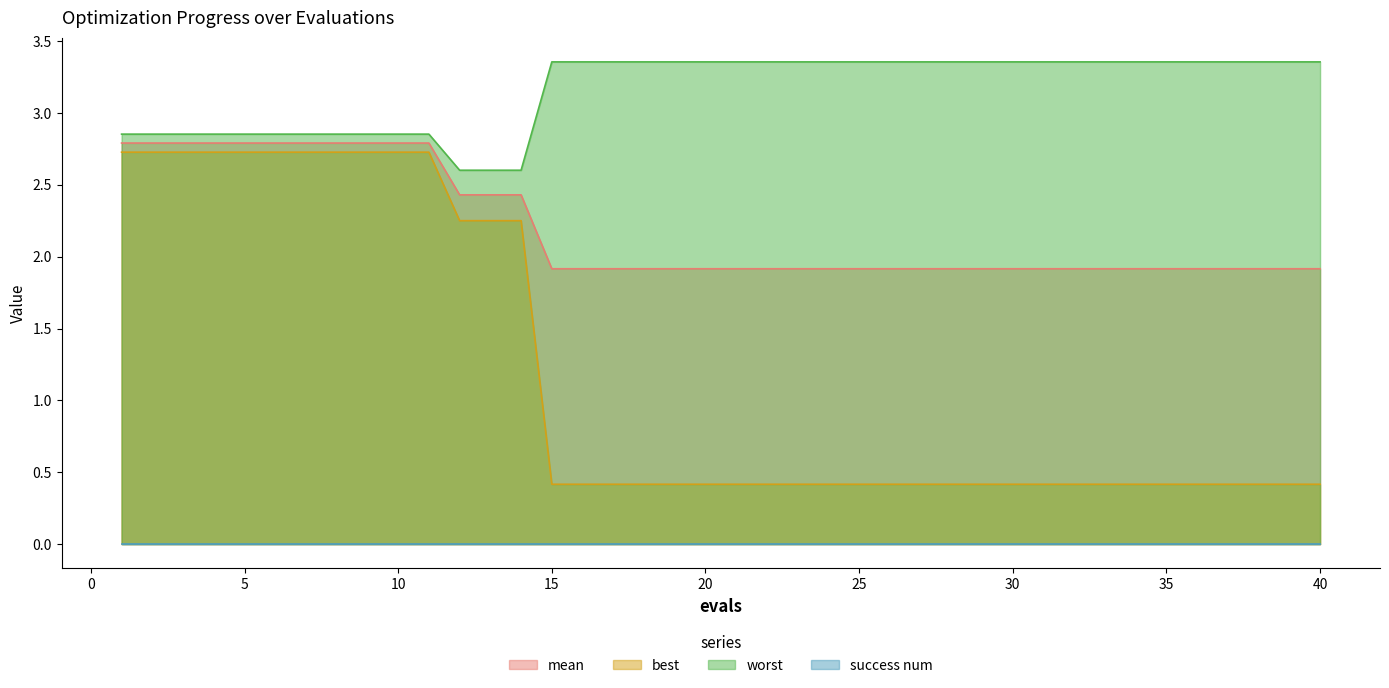

The worst series shows 3.4 at 18. True or false?

True